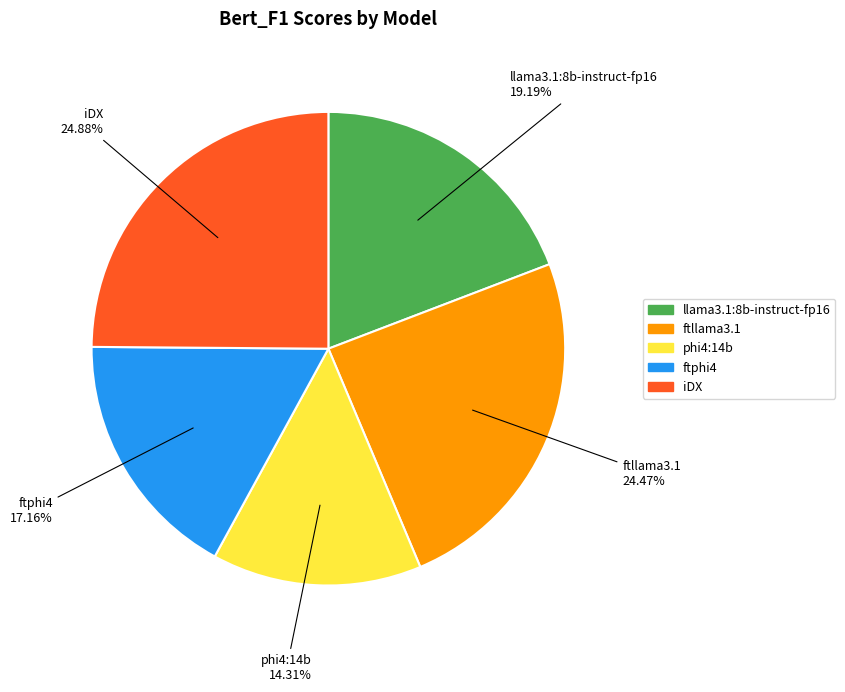

To the nearest percent, what is the average slice percentage?

20%